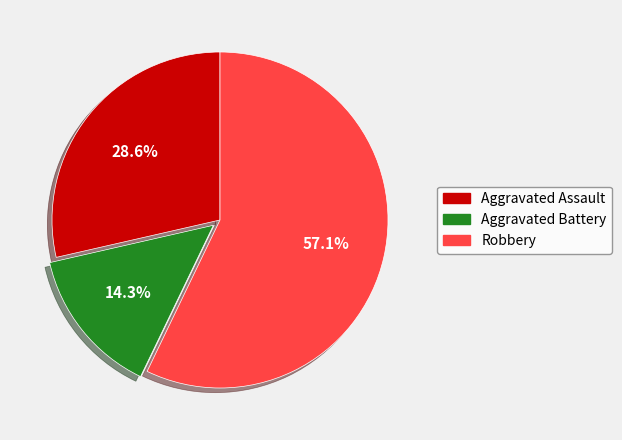

What is the ratio of the value at Aggravated Battery to the value at Aggravated Assault?

0.5